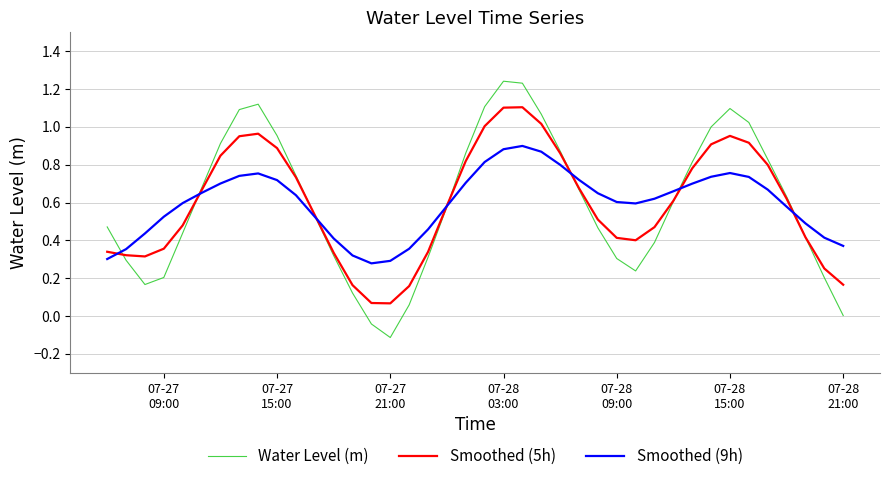

Which series has the widest spread of values?

Water Level (m)